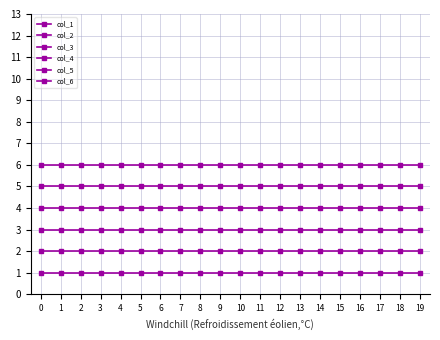

How many lines are shown in the chart?

6